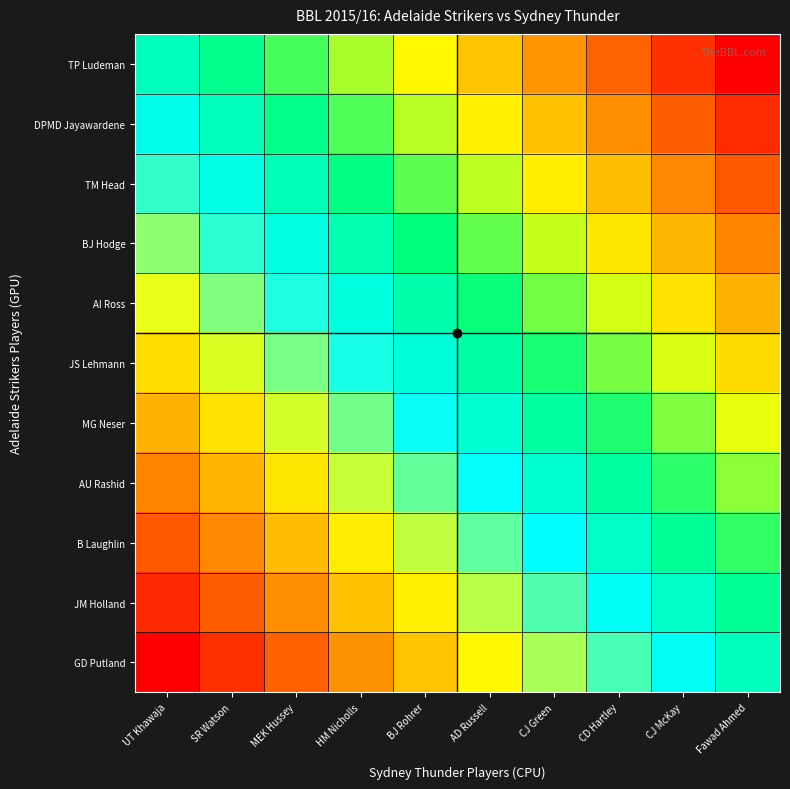

At which category is the sum across all series the highest?

UT Khawaja